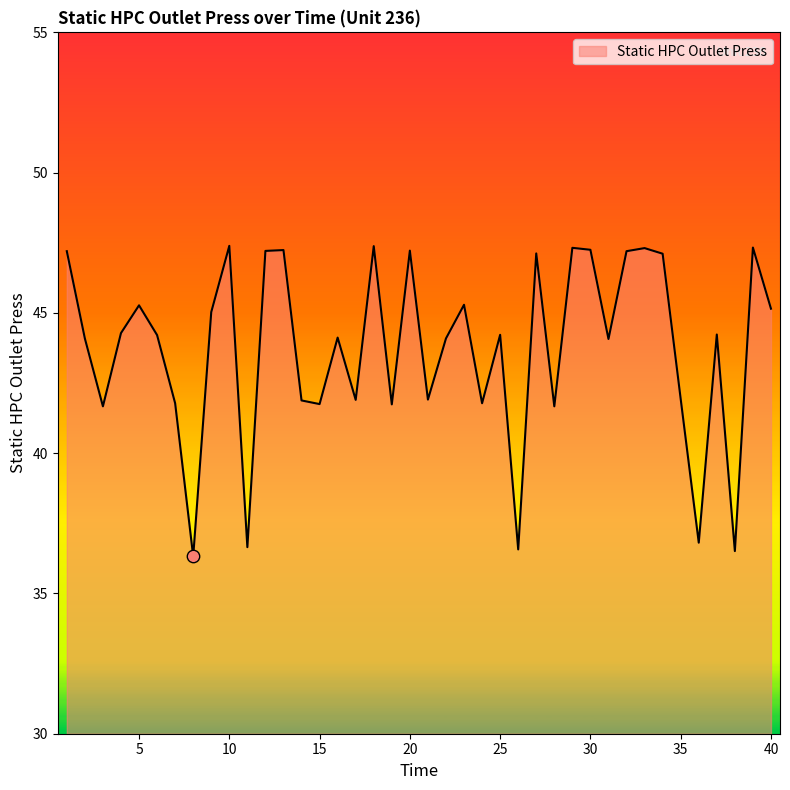

What is the minimum value shown in the chart?

36.3